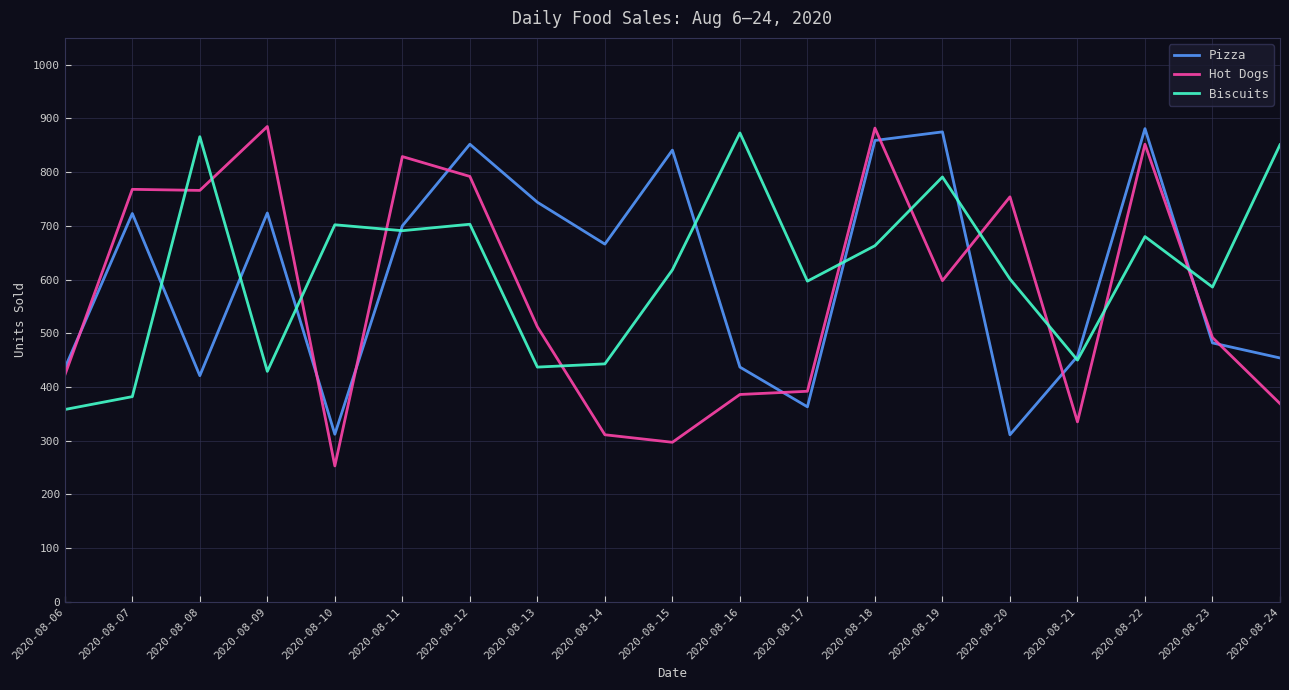

Count the number of data series in this chart.

3